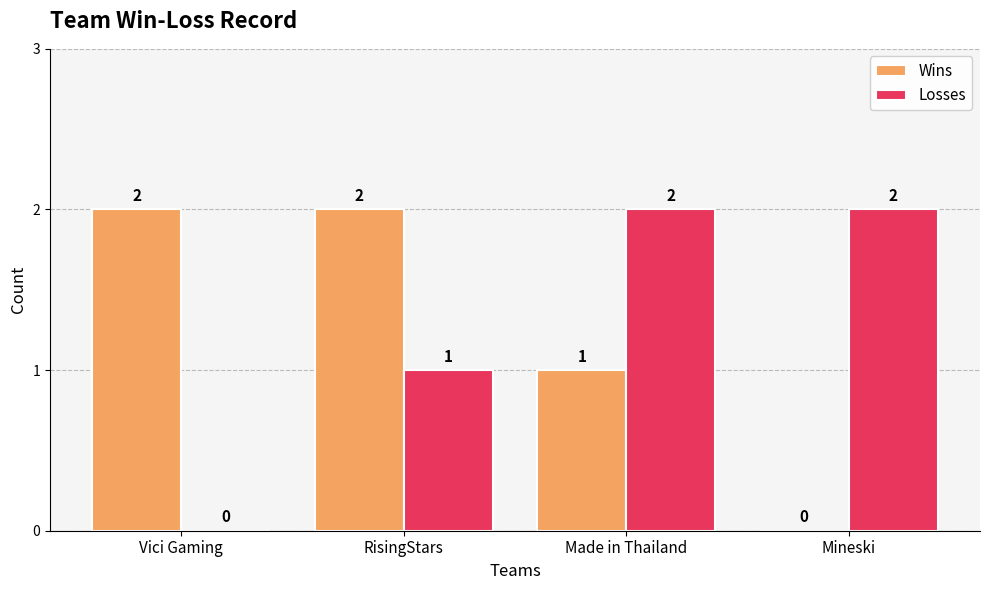

Reading left to right, transcribe all the data shown in this chart.

Wins: Vici Gaming=2	RisingStars=2	Made in Thailand=1	Mineski=0
Losses: Vici Gaming=0	RisingStars=1	Made in Thailand=2	Mineski=2